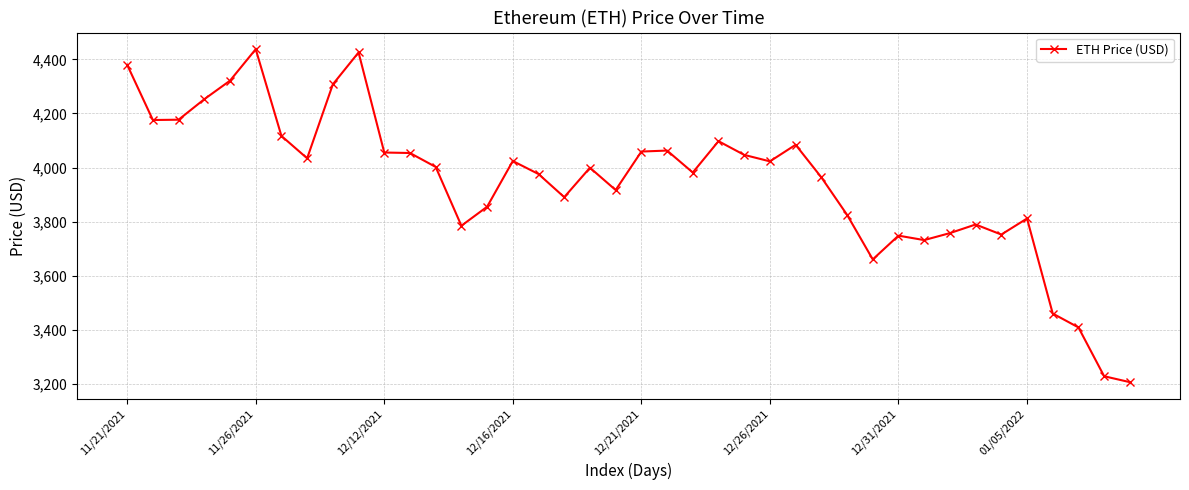

True or false: there are more than 1 points higher than both neighbors.

True